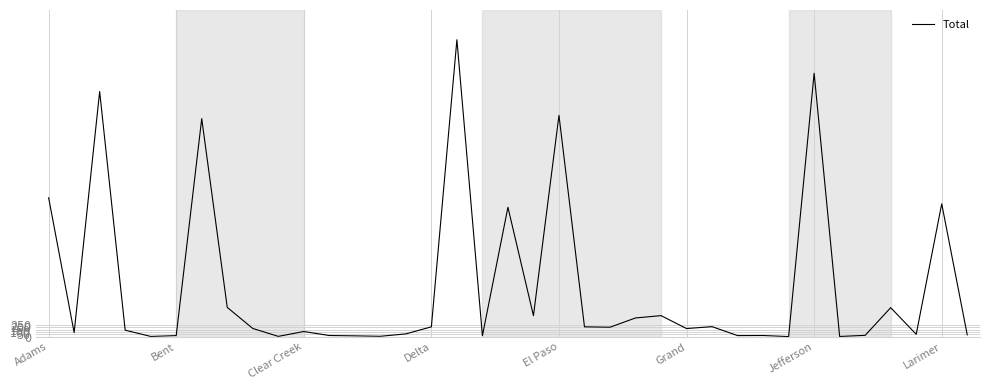

What is the difference between the maximum and minimum values?

6222